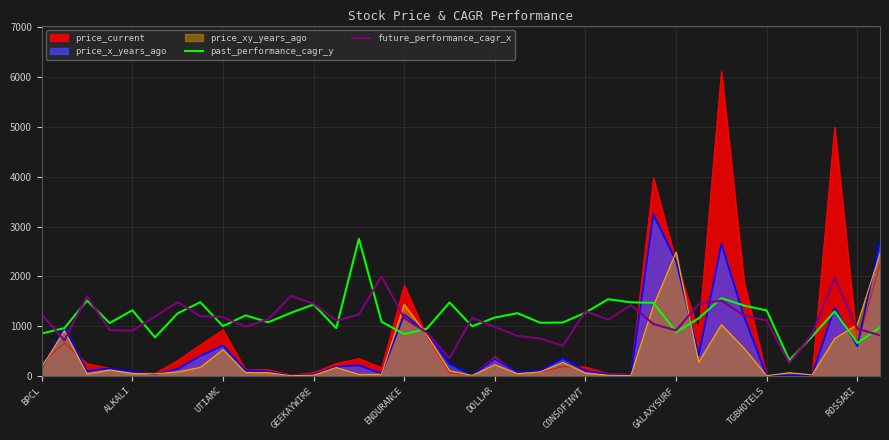

Where is future_performance_cagr_x nearest to the value 1128?

25